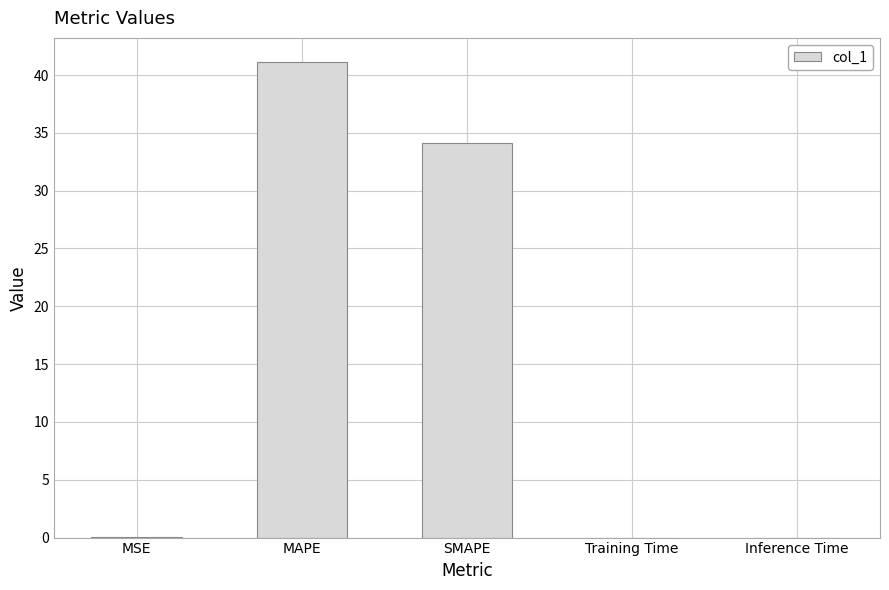

What is the sum of all values?

75.3